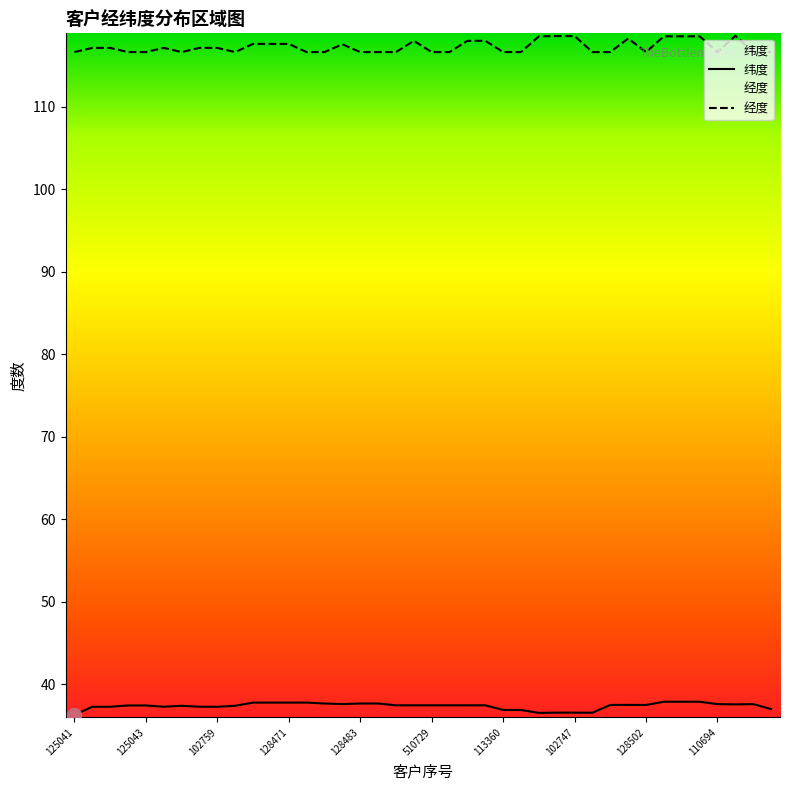

Which has a higher value, 119828 or 128477?

128477